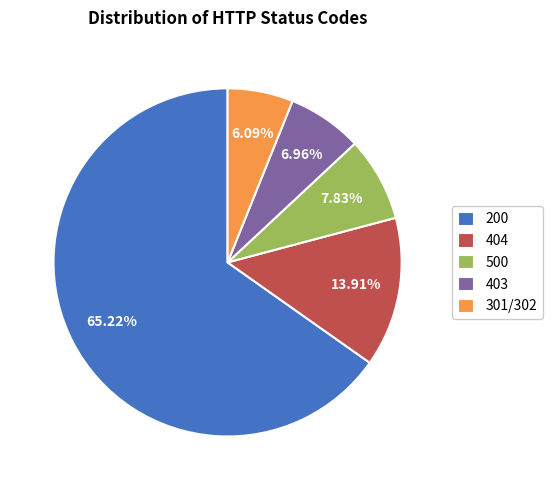

The 500 slice represents 8% of the pie. True or false?

True